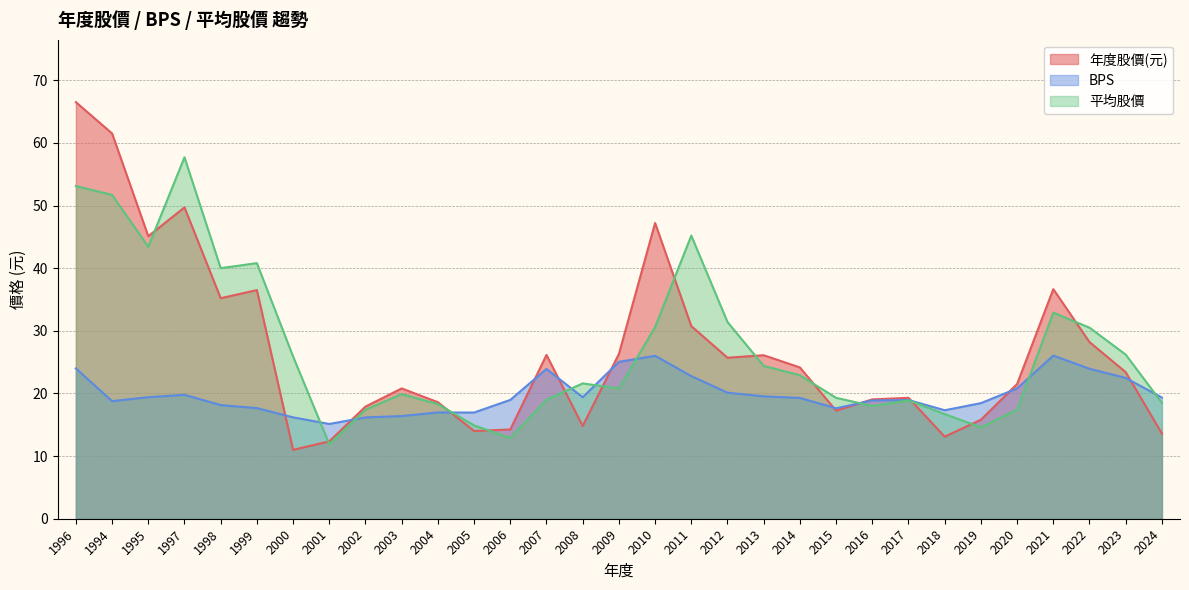

Which category has the lowest value across all series?

2000